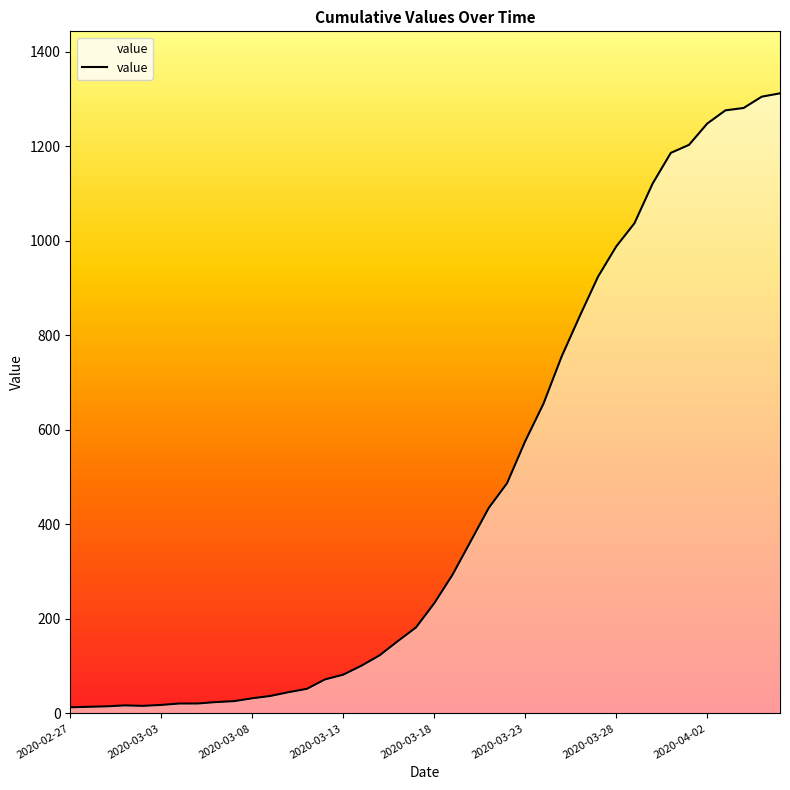

Does the chart display data point markers on the line(s)?

No